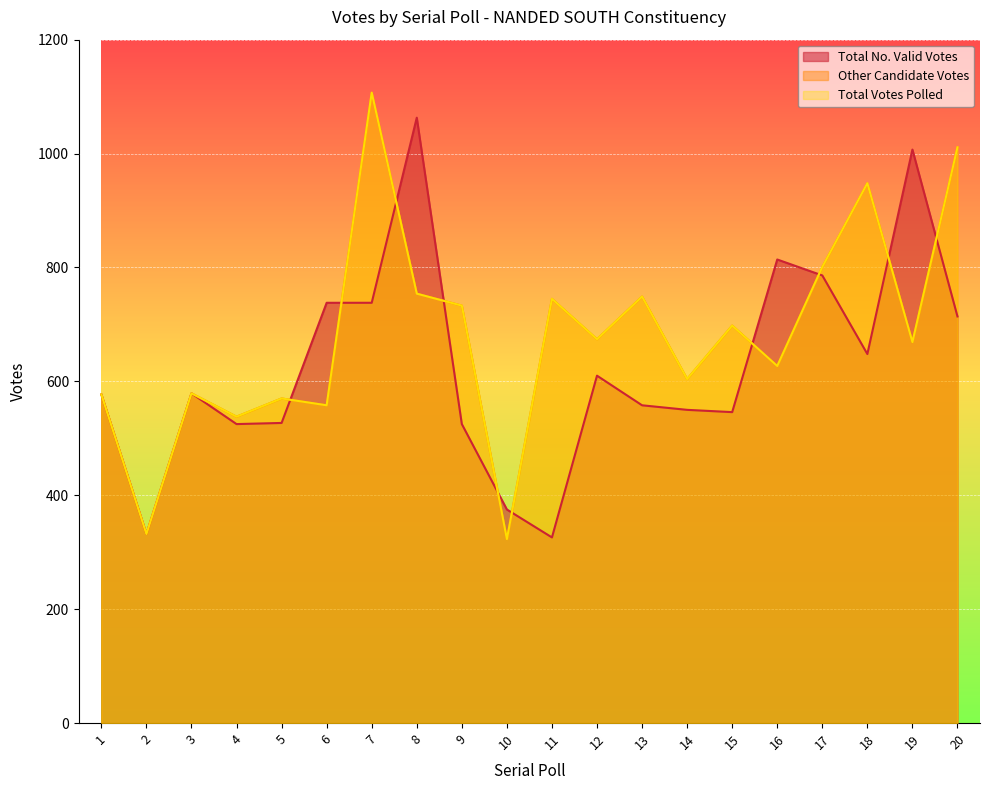

List the labels in order of Total Votes Polled value, smallest first.

10, 2, 4, 6, 5, 1, 3, 14, 16, 19, 12, 15, 9, 11, 13, 8, 17, 18, 20, 7